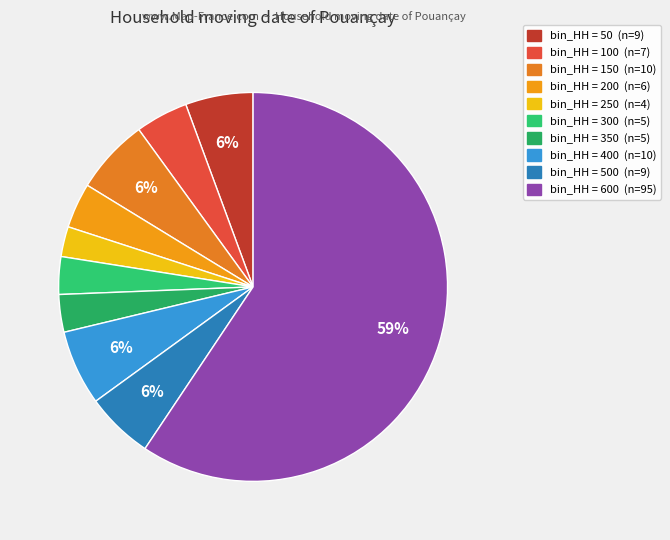

How many segments does this pie chart have?

10